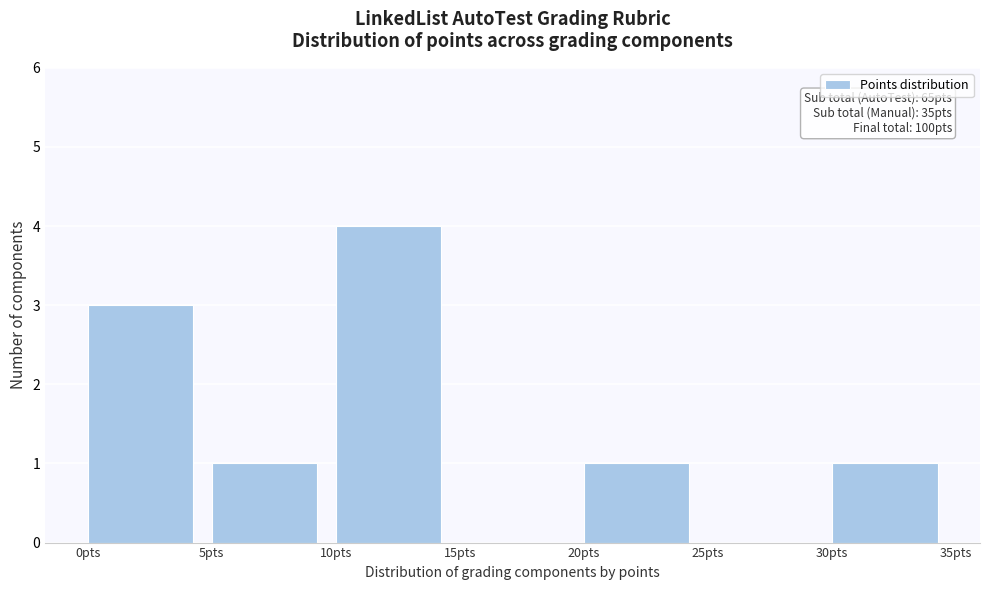

Which range on the x-axis has the tallest bar?

10 to 15